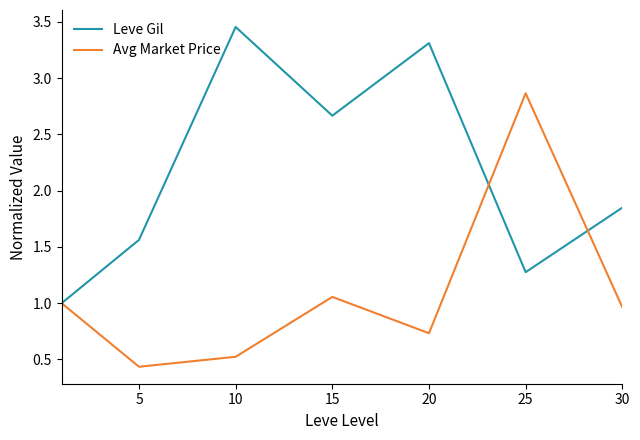

List the series in order of their peak value, lowest first.

Avg Market Price, Leve Gil